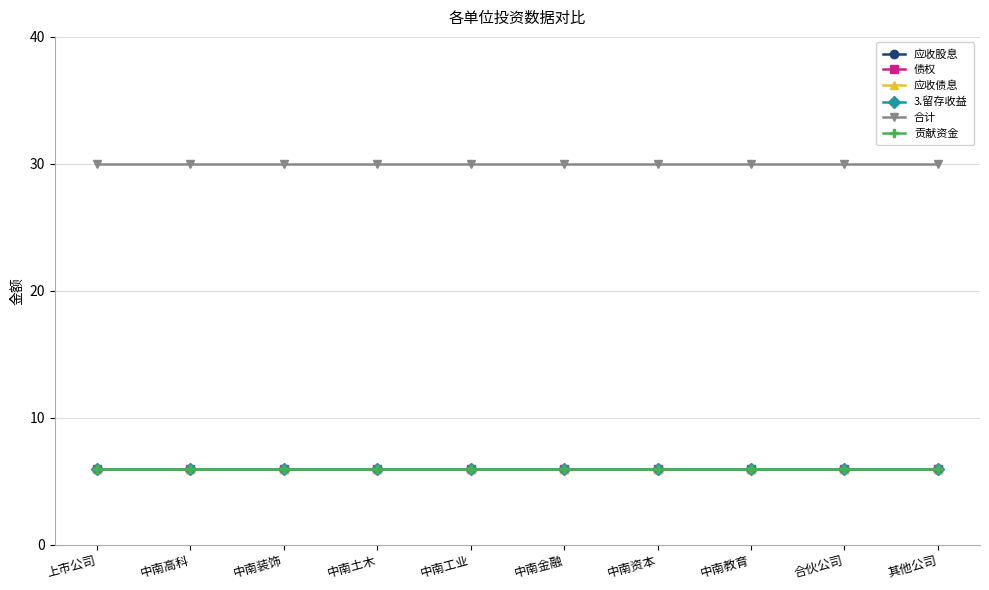

At how many categories does at least one series exceed 20?

10